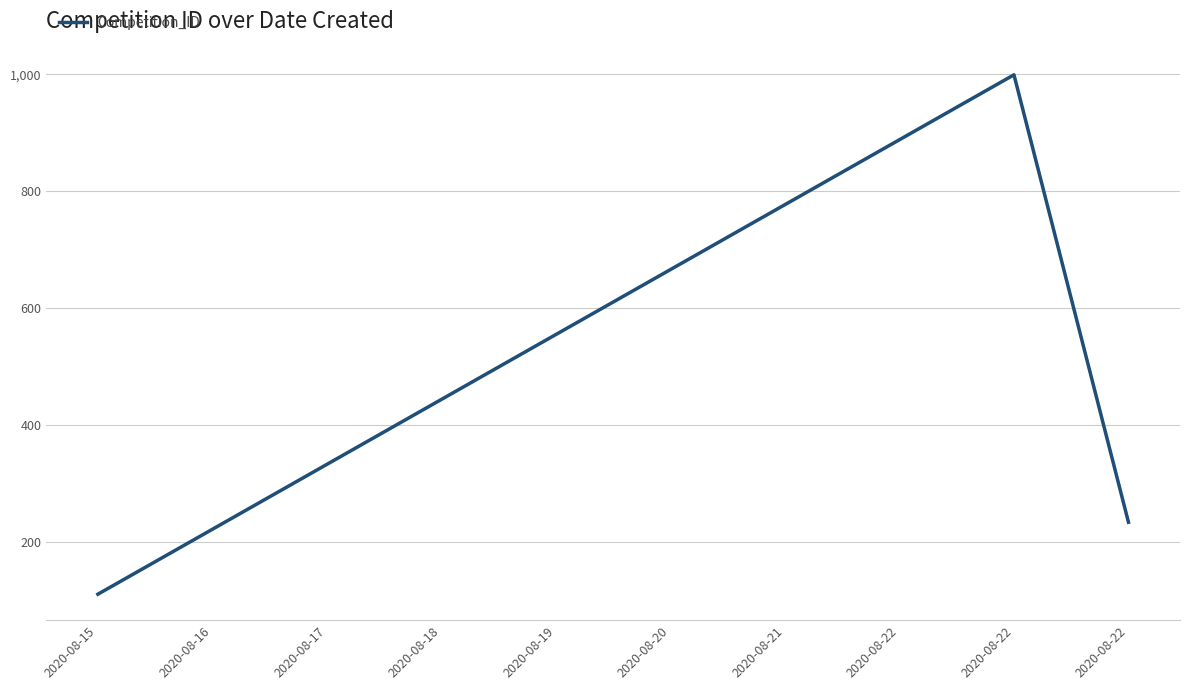

How many values are below 555?

5